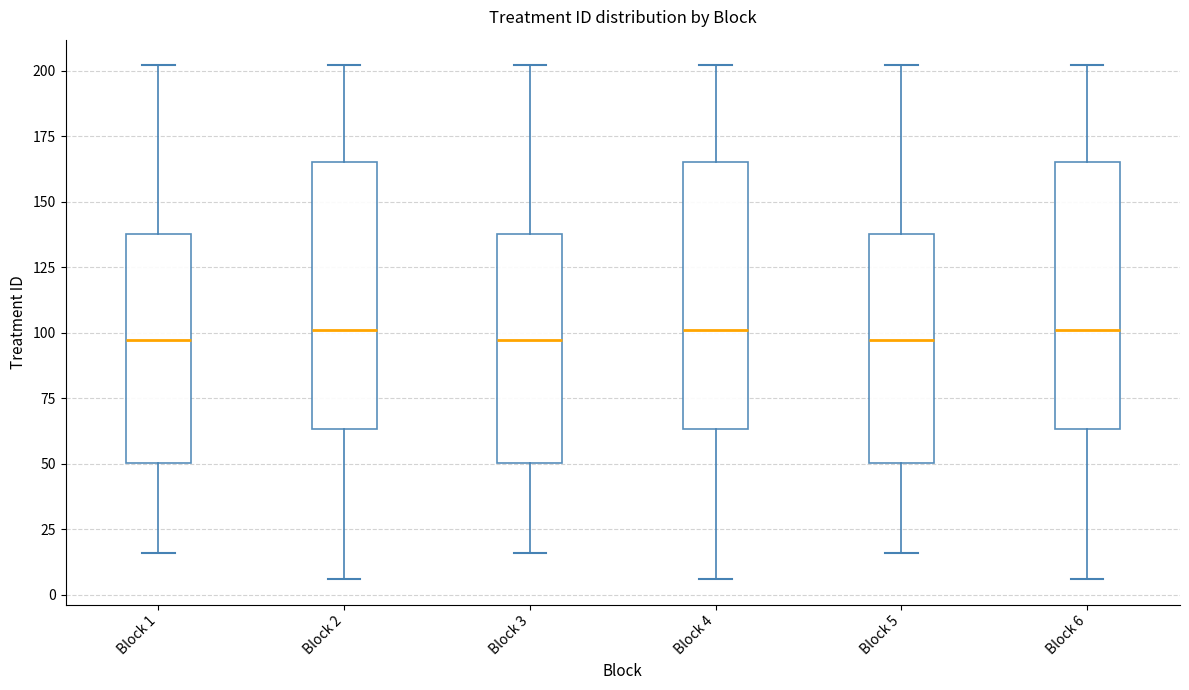

Reading left to right, transcribe this box plot: for each box, give where its median line is, the range the box spans, and where its two whiskers end, as read against the y-axis. The values are not printed on the chart, so give them approximately, as read against the axis.

Block 1: median 95, box 50 to 140, whiskers 15 to 200
Block 2: median 100, box 65 to 165, whiskers 5 to 200
Block 3: median 95, box 50 to 140, whiskers 15 to 200
Block 4: median 100, box 65 to 165, whiskers 5 to 200
Block 5: median 95, box 50 to 140, whiskers 15 to 200
Block 6: median 100, box 65 to 165, whiskers 5 to 200